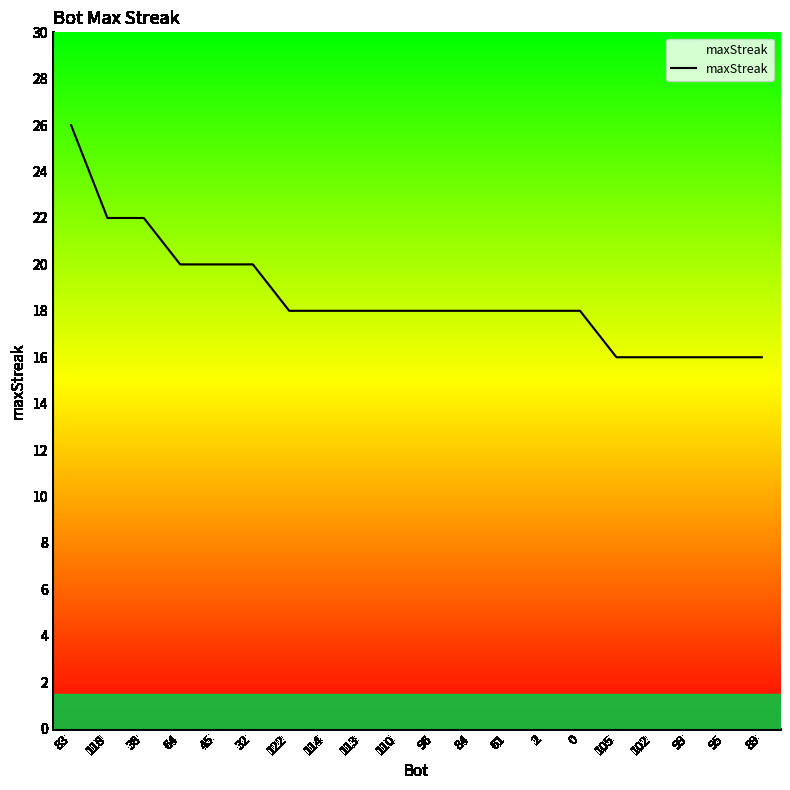

What position from the right is 0?

6